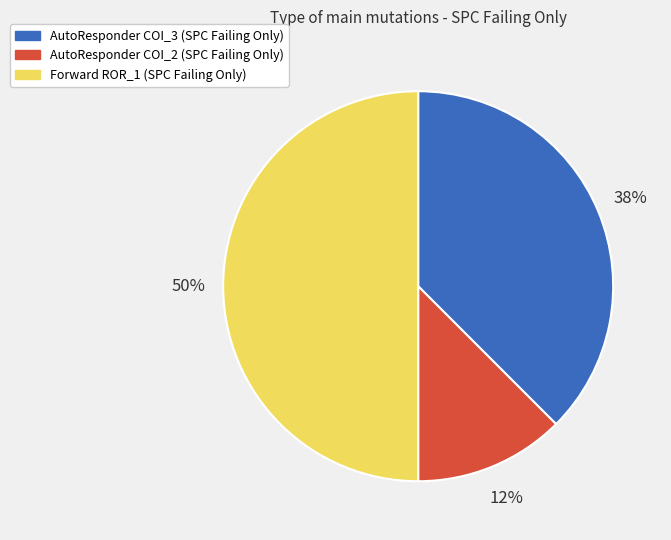

Count the number of slices in the pie.

3